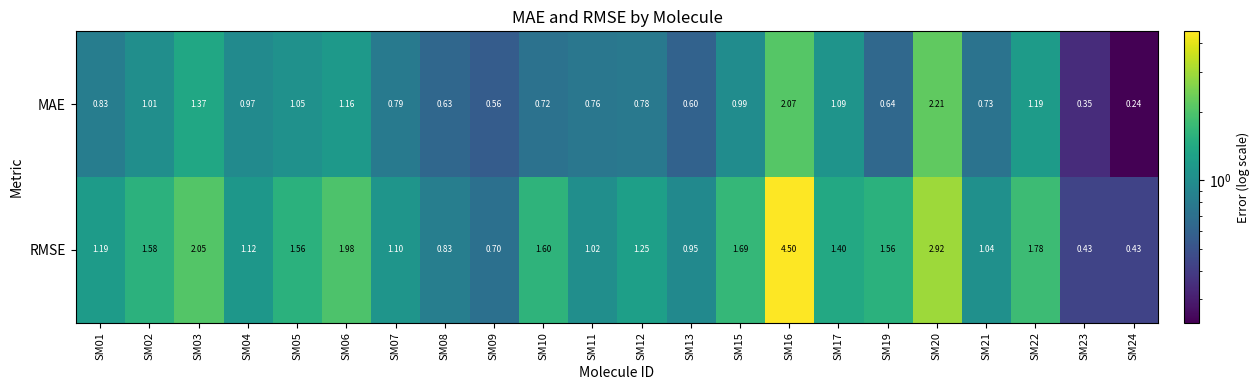

Rank the series at SM08 from highest to lowest value.

RMSE, MAE